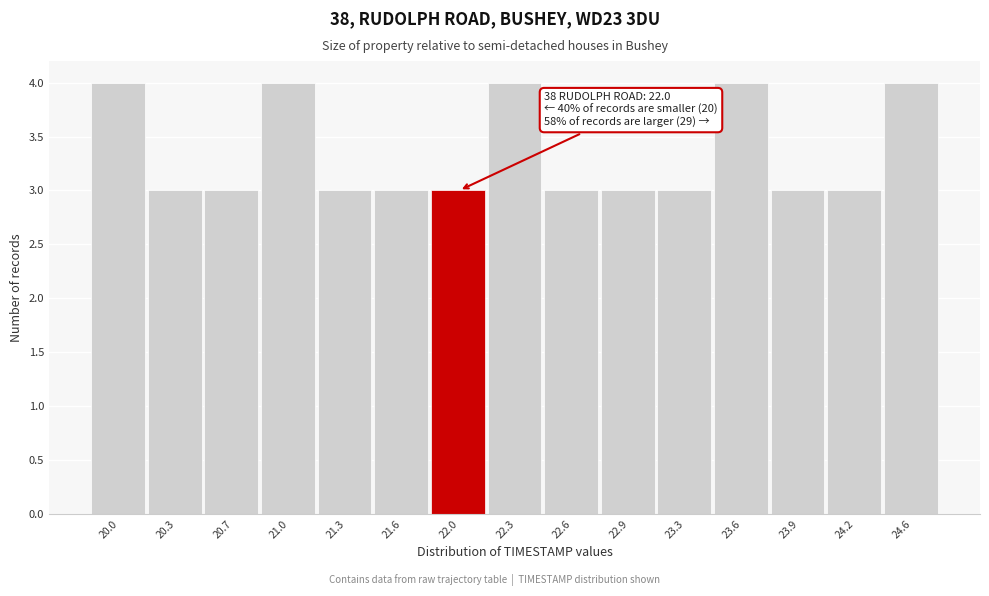

Reading right to left, list all the values displayed in this chart.

4	3	3	4	3	3	3	4	3	3	3	4	3	3	4